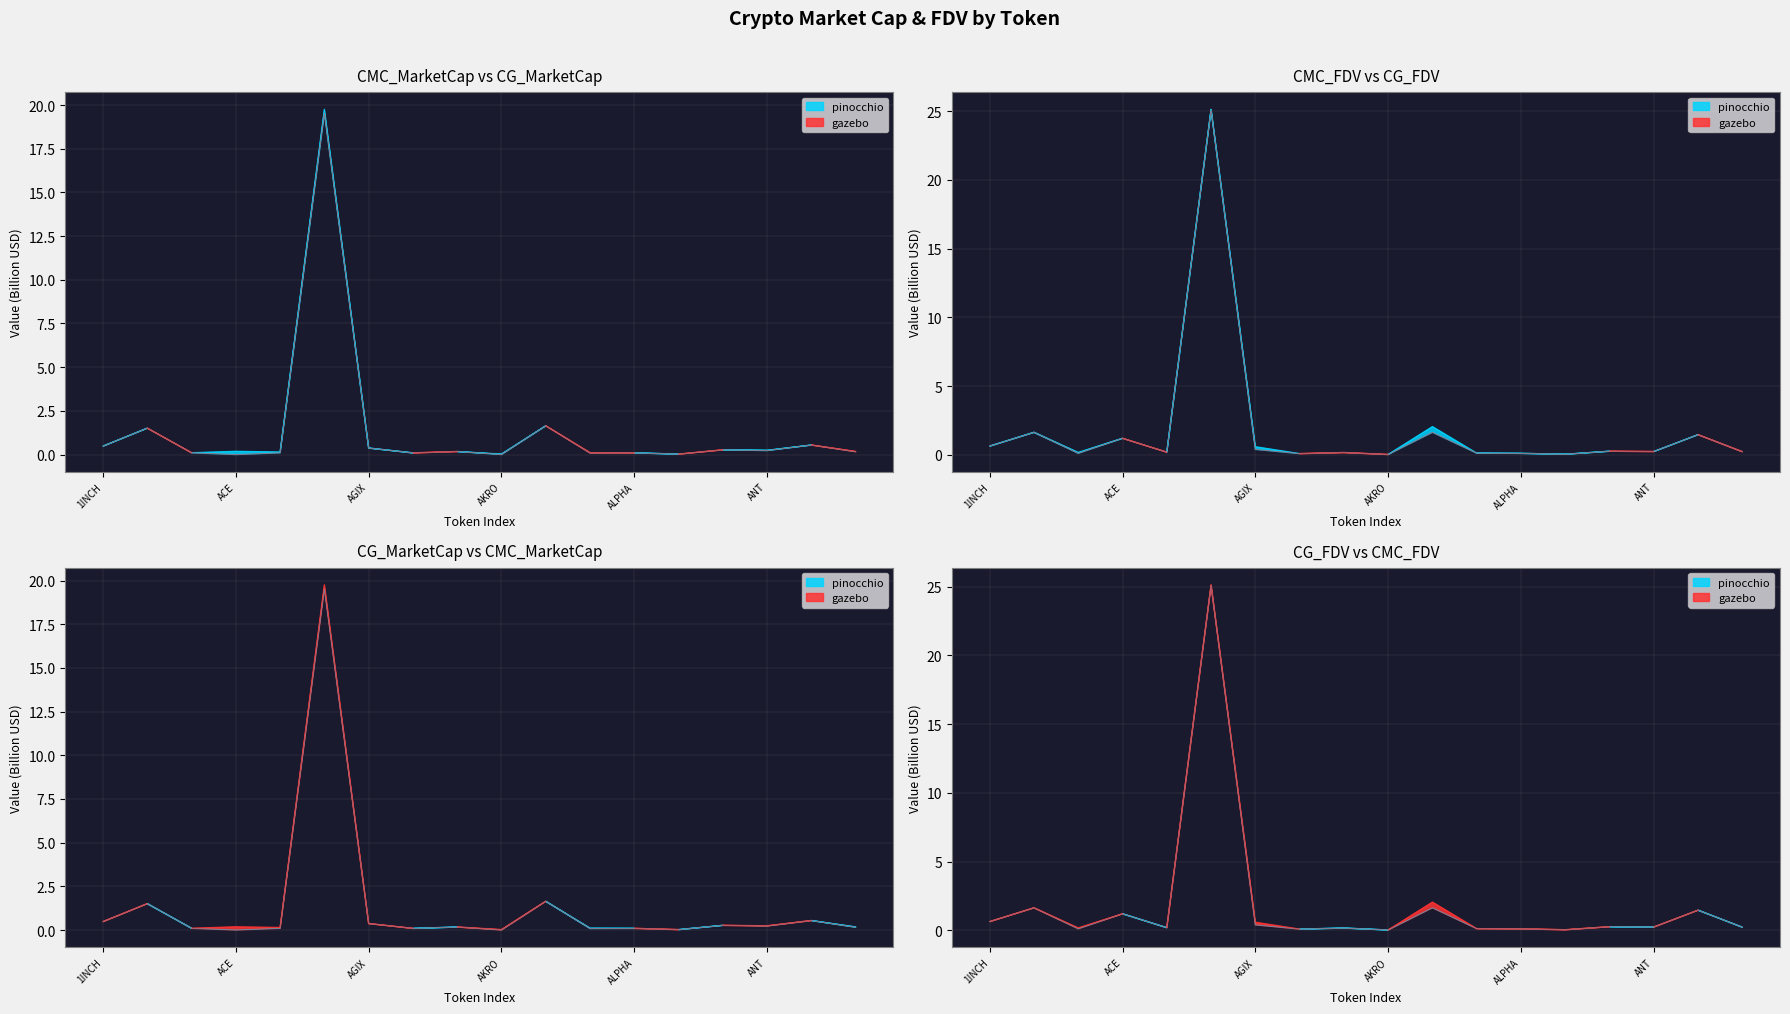

What is the difference between the second highest and second lowest values in the CMC_MarketCap series?

1.6